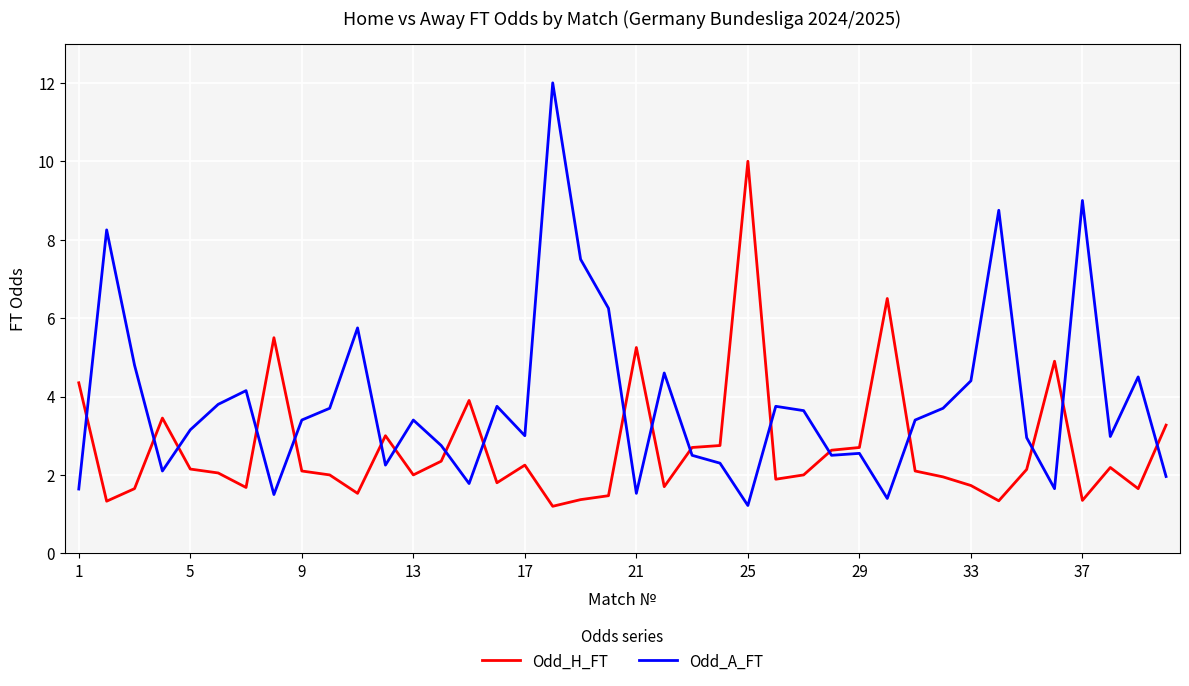

What is the difference between the maximum and minimum values in the Odd_H_FT series?

8.8